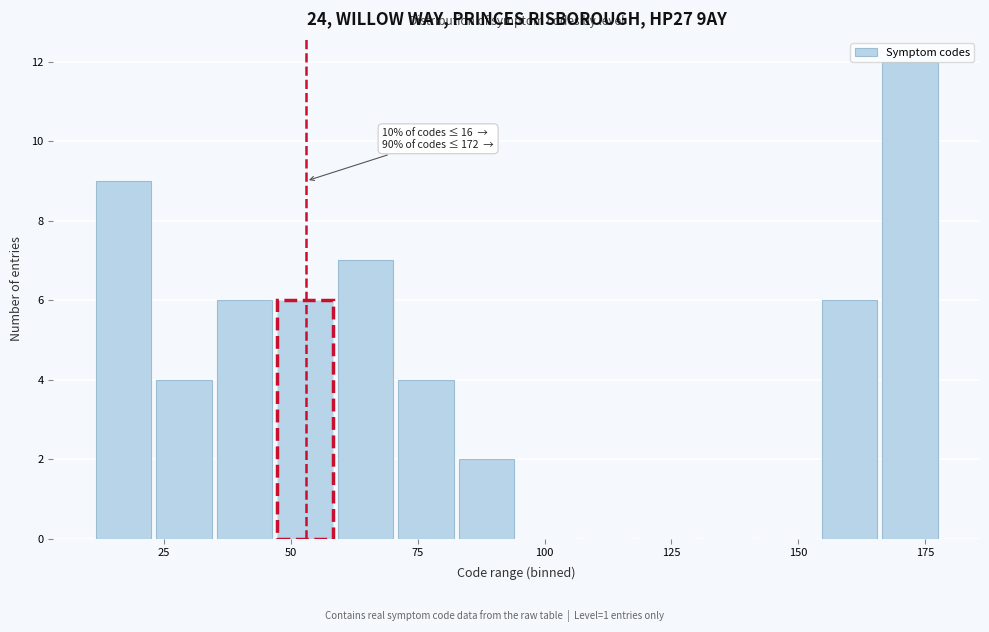

Read against the x-axis, roughly where is the centre of the tallest bar?

170